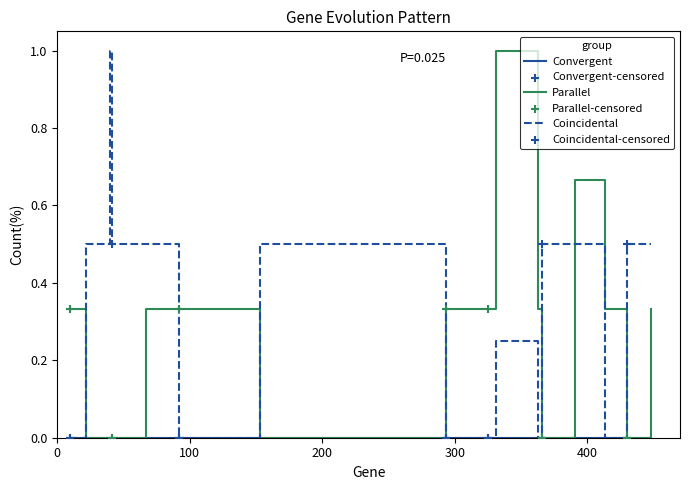

Which series has the largest total across all categories?

Coincidental